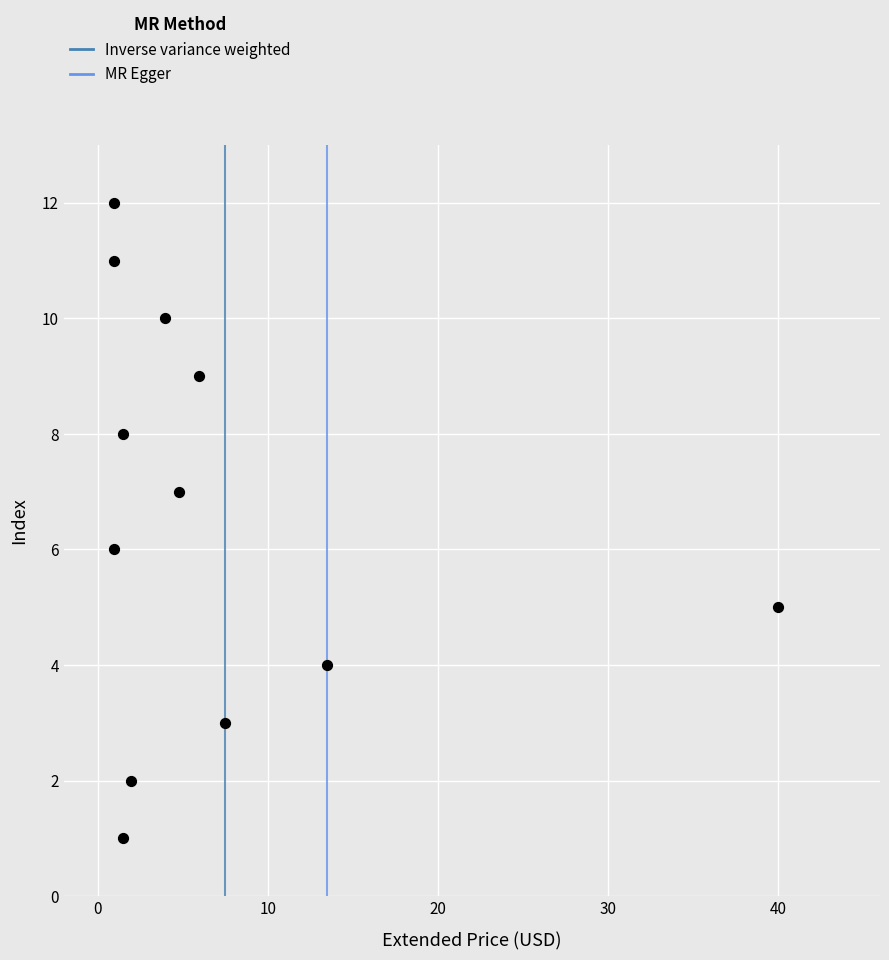

What is the range of Y values (max minus min)?

11